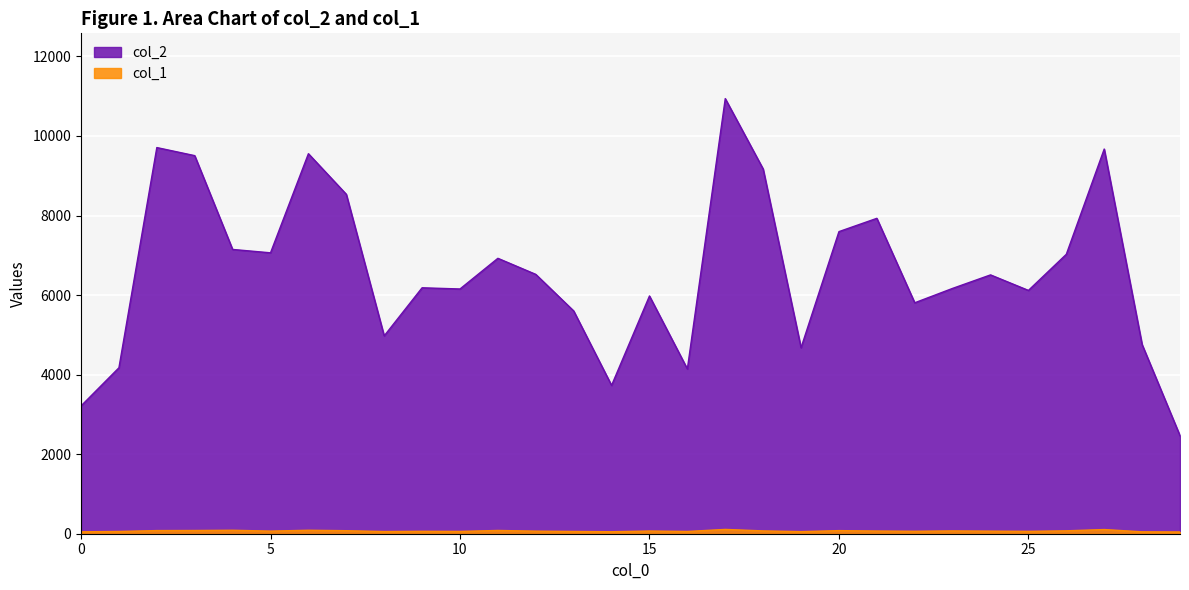

True or false: col_1 and col_2 cross at least once.

False